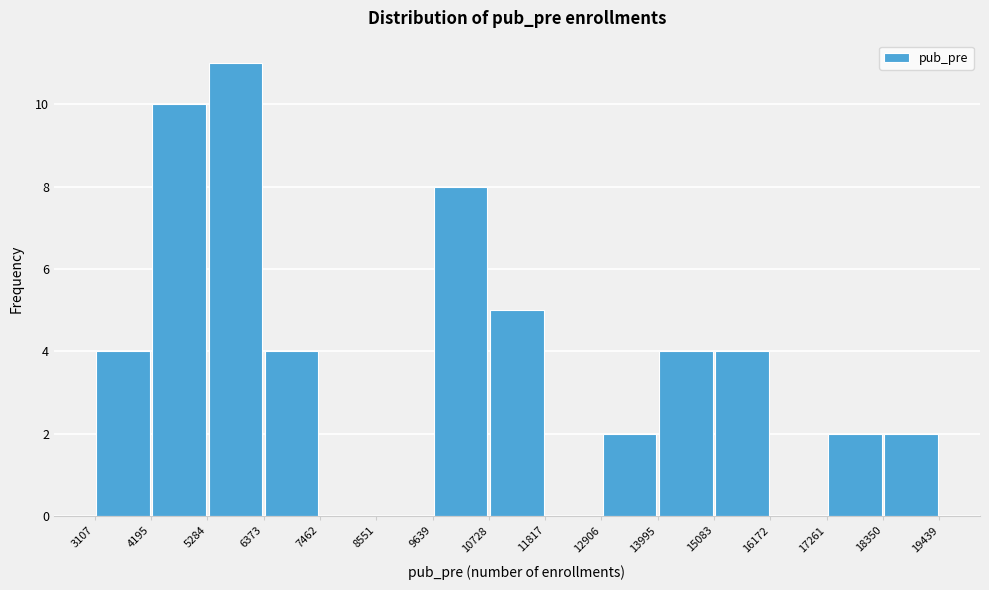

Reading left to right, transcribe this chart: for each bar, give the range it covers on the x-axis and its height. The values are not printed on the chart, so give them approximately, as read against the axis.

3107 to 4195: 4
4195 to 5284: 10
5284 to 6373: 11
6373 to 7462: 4
7462 to 8551: 0
8551 to 9639: 0
9639 to 10728: 8
10728 to 11817: 5
11817 to 12906: 0
12906 to 13995: 2
13995 to 15083: 4
15083 to 16172: 4
16172 to 17261: 0
17261 to 18350: 2
18350 to 19439: 2